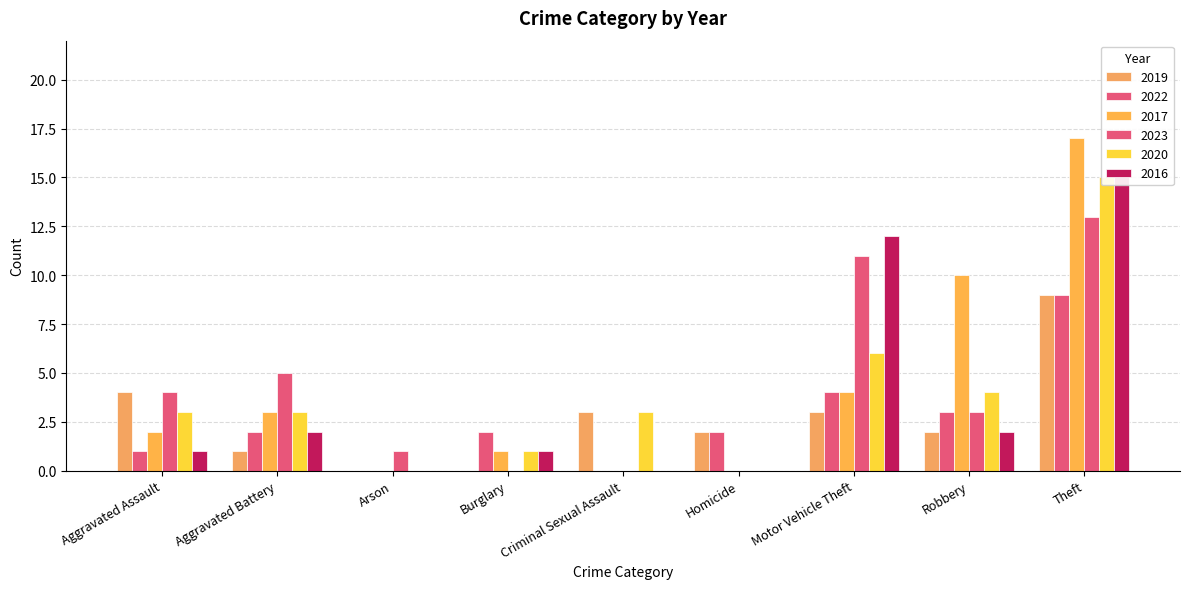

Reading left to right, transcribe all the data shown in this chart.

2019: Aggravated Assault=4	Aggravated Battery=1	Arson=0	Burglary=0	Criminal Sexual Assault=3	Homicide=2	Motor Vehicle Theft=3	Robbery=2	Theft=9
2022: Aggravated Assault=1	Aggravated Battery=2	Arson=0	Burglary=2	Criminal Sexual Assault=0	Homicide=2	Motor Vehicle Theft=4	Robbery=3	Theft=9
2017: Aggravated Assault=2	Aggravated Battery=3	Arson=0	Burglary=1	Criminal Sexual Assault=0	Homicide=0	Motor Vehicle Theft=4	Robbery=10	Theft=17
2023: Aggravated Assault=4	Aggravated Battery=5	Arson=1	Burglary=0	Criminal Sexual Assault=0	Homicide=0	Motor Vehicle Theft=11	Robbery=3	Theft=13
2020: Aggravated Assault=3	Aggravated Battery=3	Arson=0	Burglary=1	Criminal Sexual Assault=3	Homicide=0	Motor Vehicle Theft=6	Robbery=4	Theft=15
2016: Aggravated Assault=1	Aggravated Battery=2	Arson=0	Burglary=1	Criminal Sexual Assault=0	Homicide=0	Motor Vehicle Theft=12	Robbery=2	Theft=15